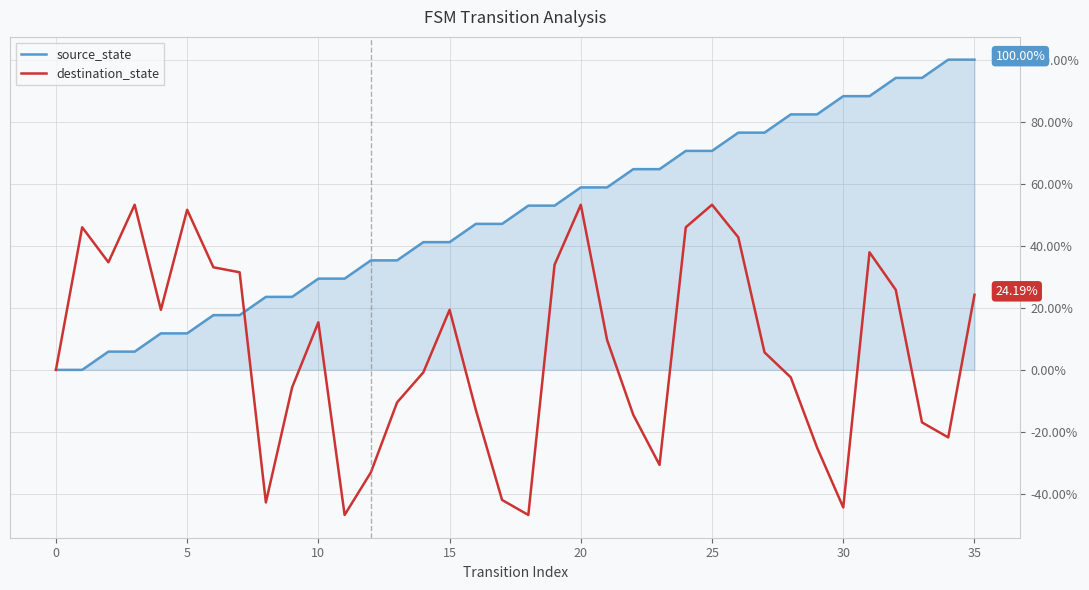

Rank the series by their average value, from lowest to highest.

destination_state, source_state